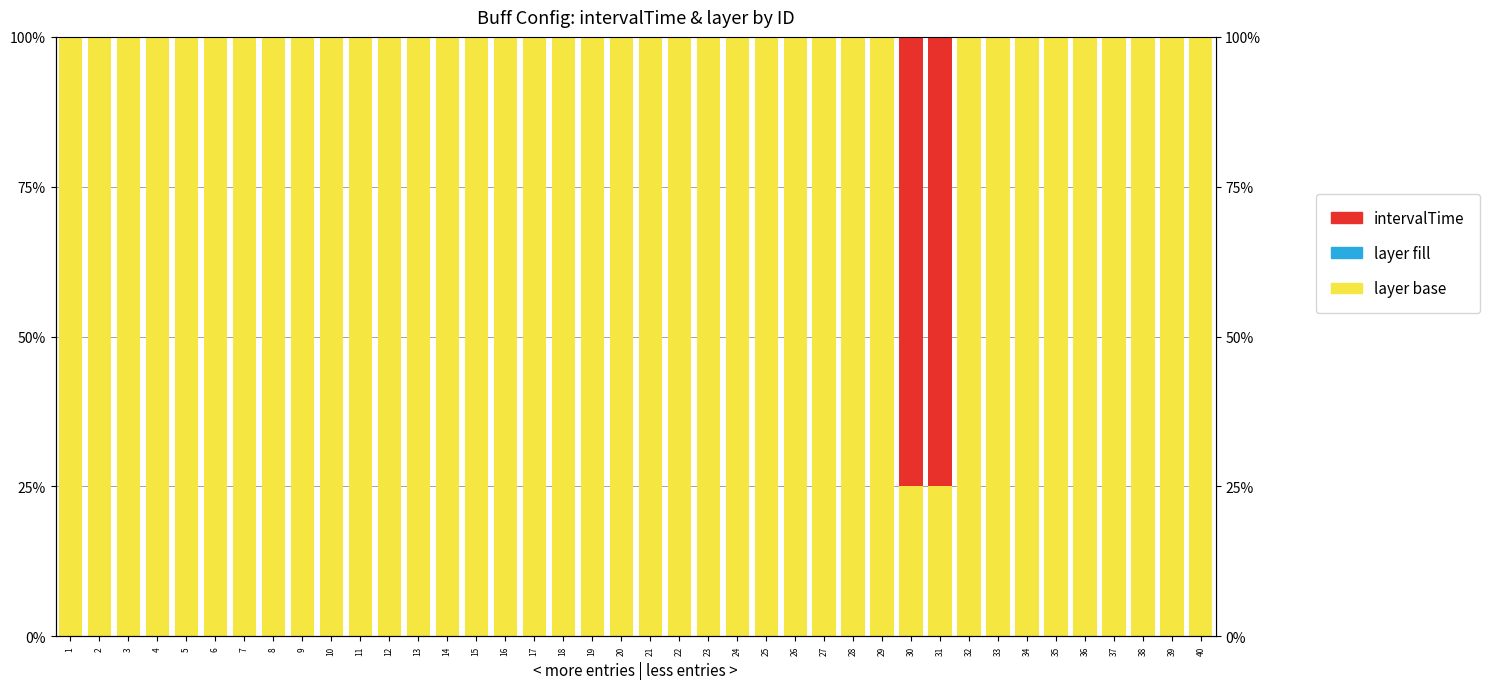

List the labels in order of Asian (fill) value, smallest first.

1, 2, 3, 4, 5, 6, 7, 8, 9, 10, 11, 12, 13, 14, 15, 16, 17, 18, 19, 20, 21, 22, 23, 24, 25, 26, 27, 28, 29, 30, 31, 32, 33, 34, 35, 36, 37, 38, 39, 40